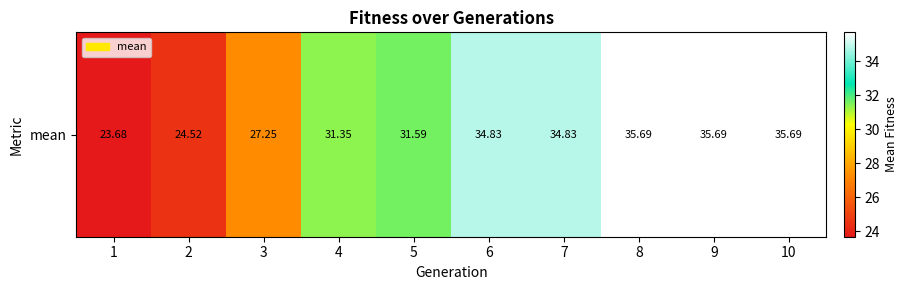

Which category has the highest value across all series?

8